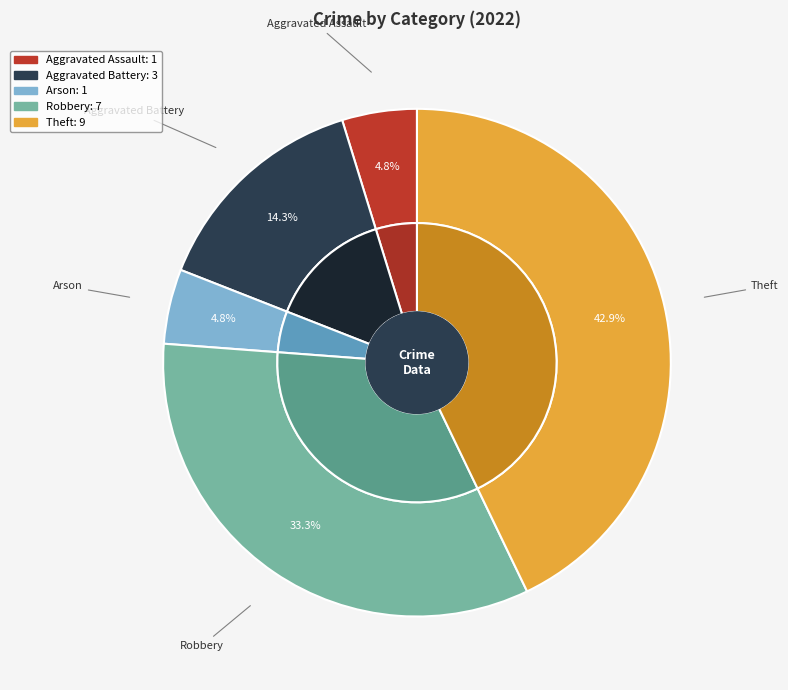

Between Aggravated Assault and Aggravated Battery, which is larger?

Aggravated Battery